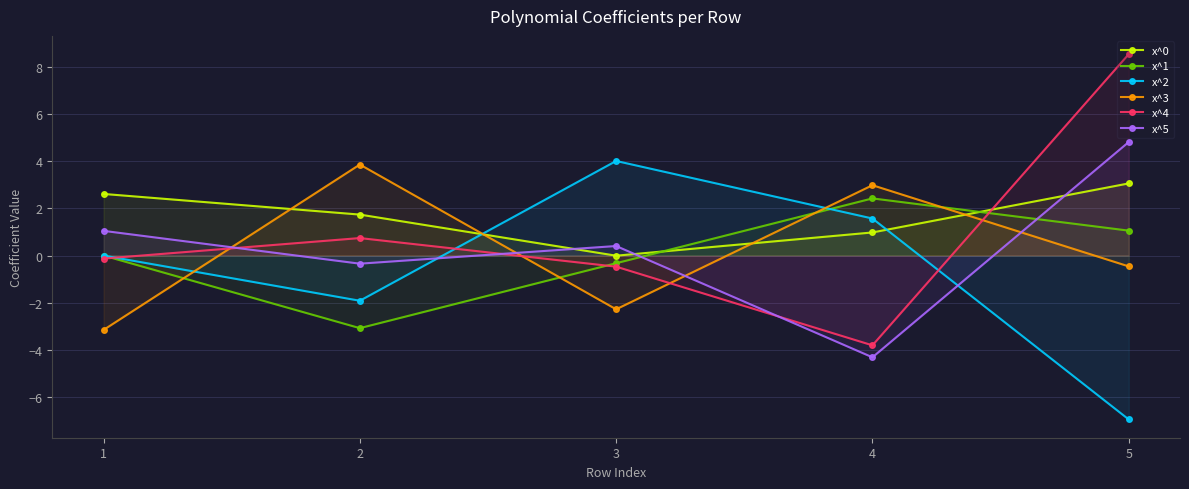

Which category has the lowest value in the x^5 series?

4